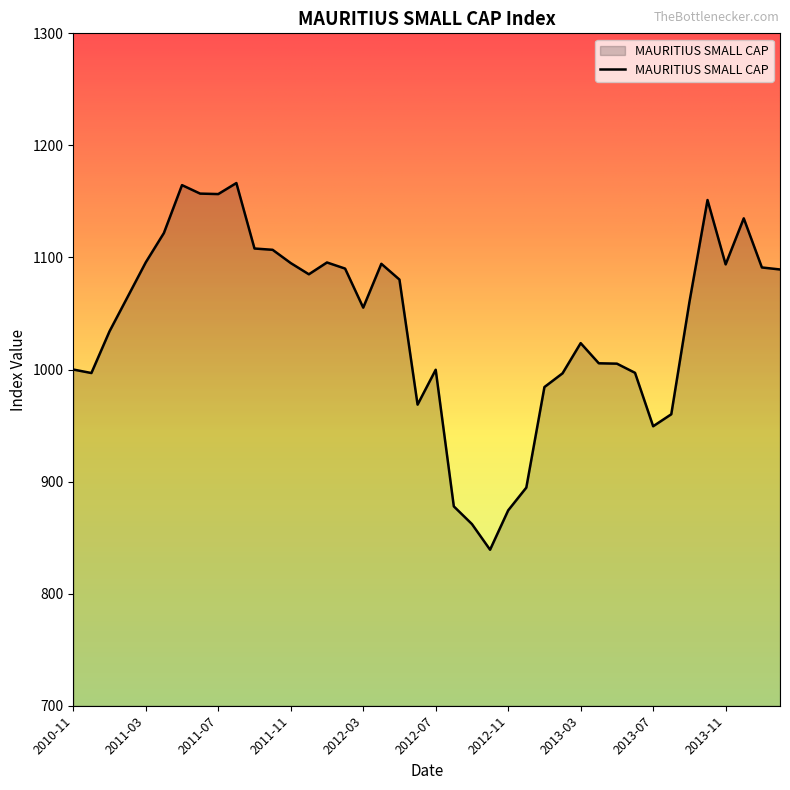

What is the minimum value shown in the chart?

839.2